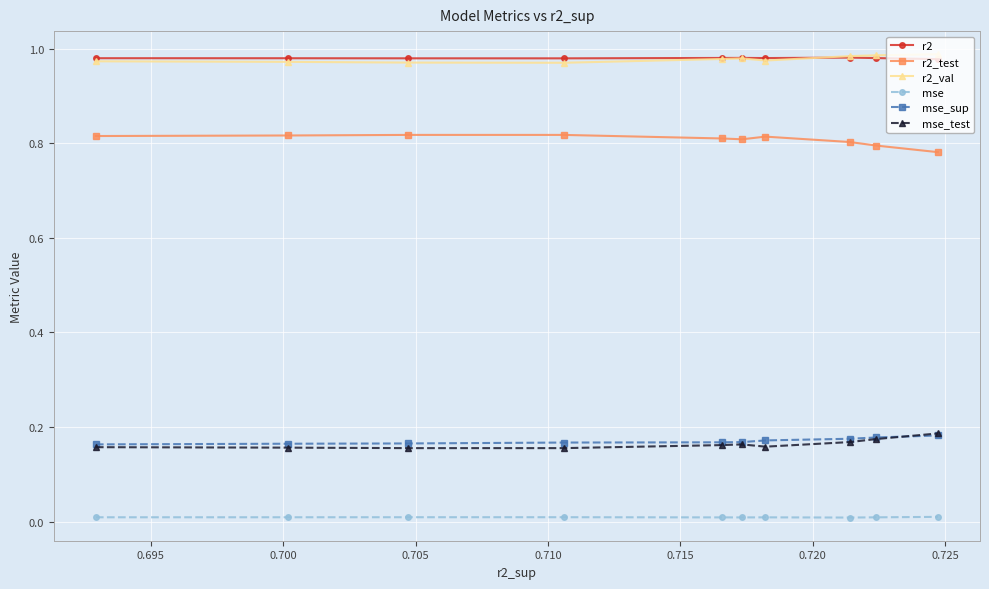

True or false: r2_test and mse intersect in this chart.

False